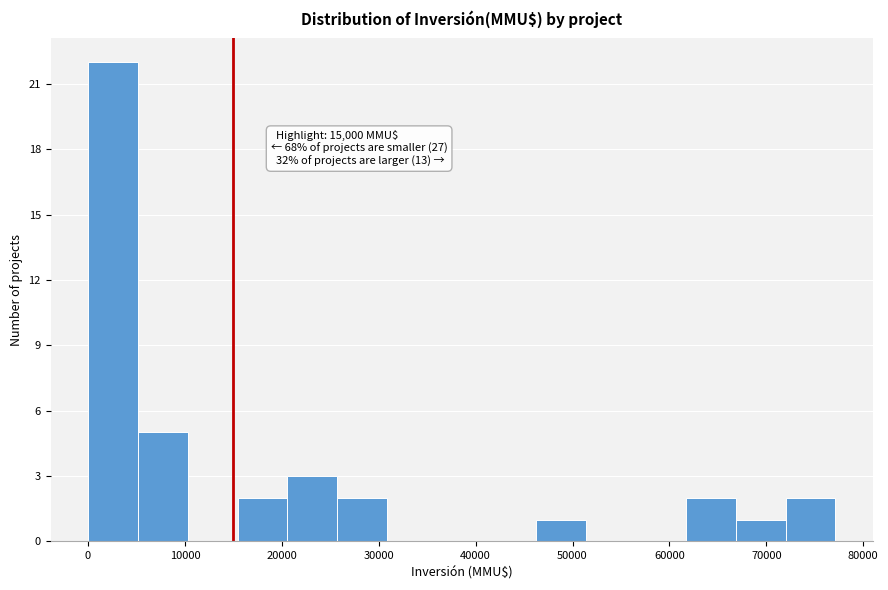

Which range on the x-axis has the tallest bar?

0 to 5000